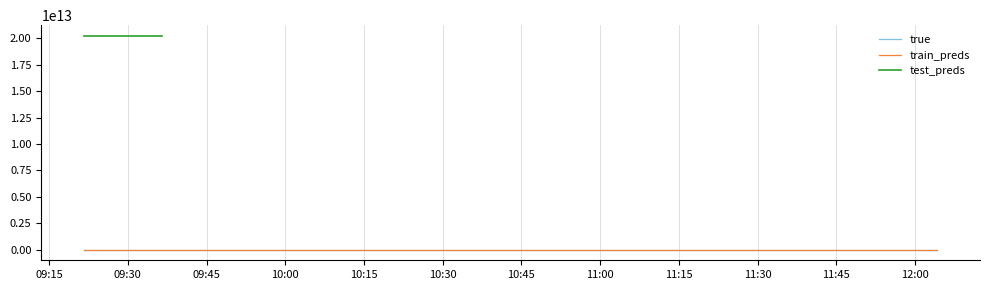

What is the difference between the maximum and minimum values in the test_preds series?

18081.0